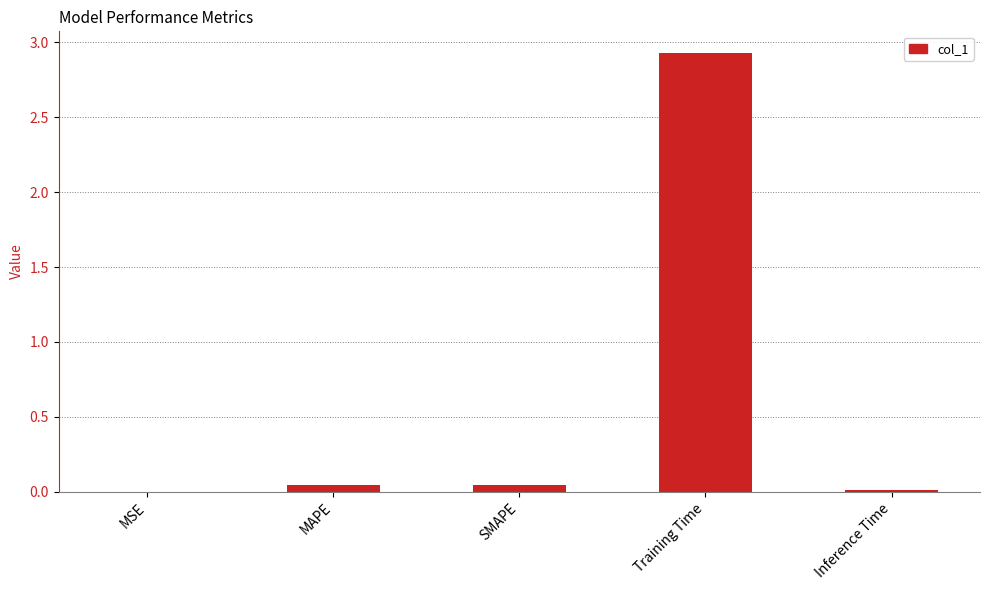

Which has a higher value, MAPE or Training Time?

Training Time